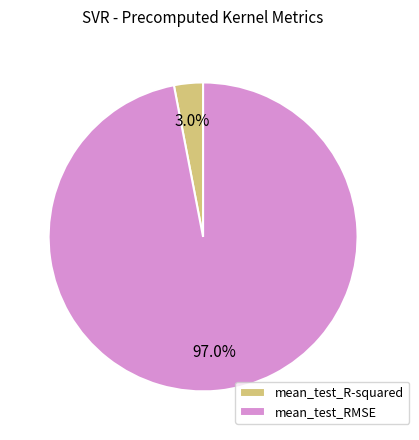

To the nearest percent, what is the difference between the largest and smallest slice percentages?

94%